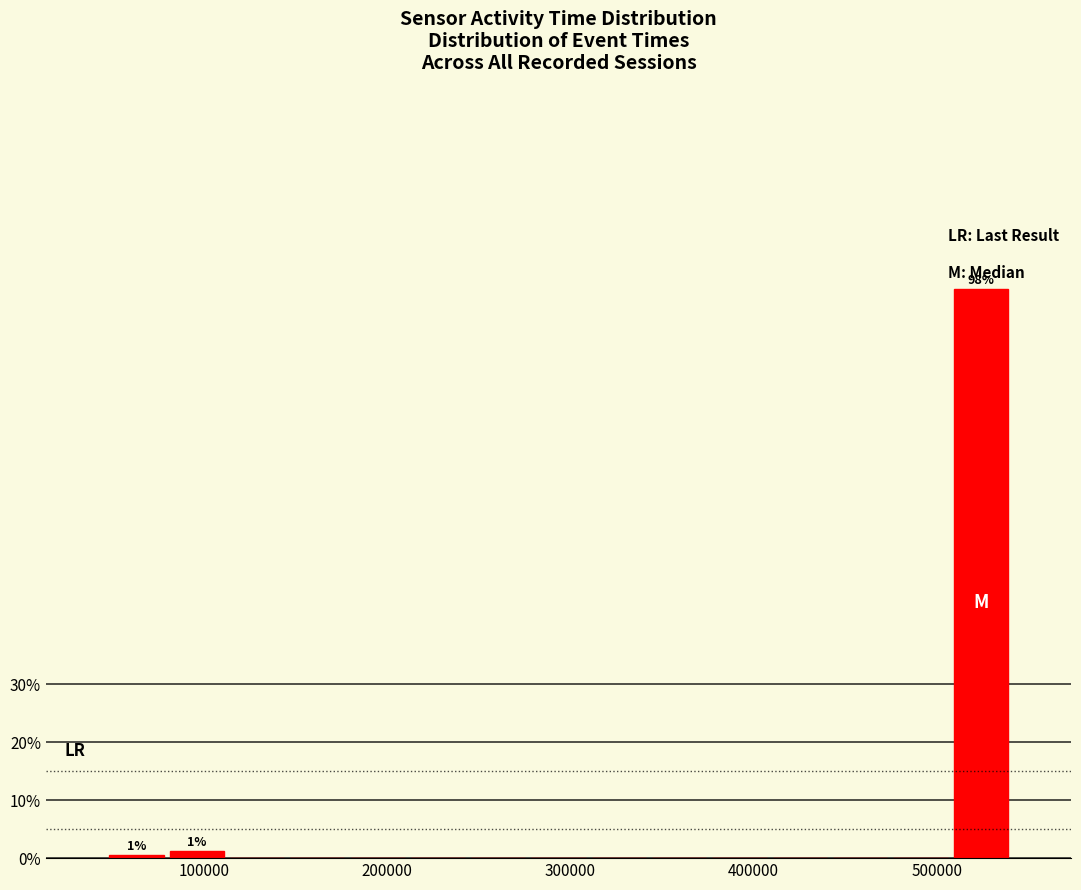

Around what value on the x-axis is the tallest bar? Give the approximate position of its centre, as read against the axis.

520000